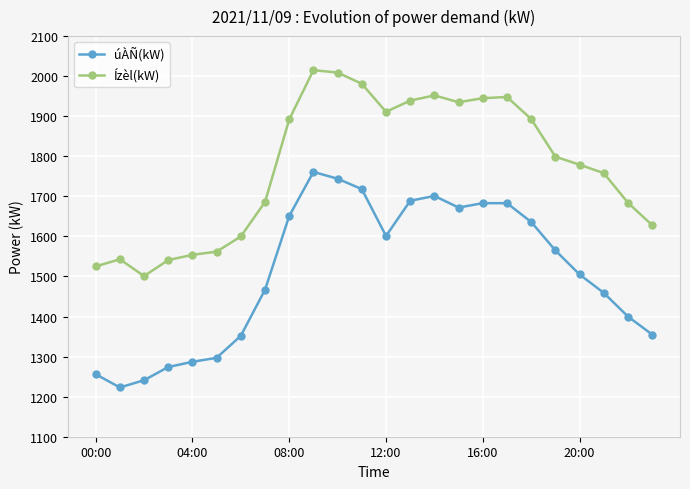

What is the lowest value of the úÀÑ(kW) series?

1223